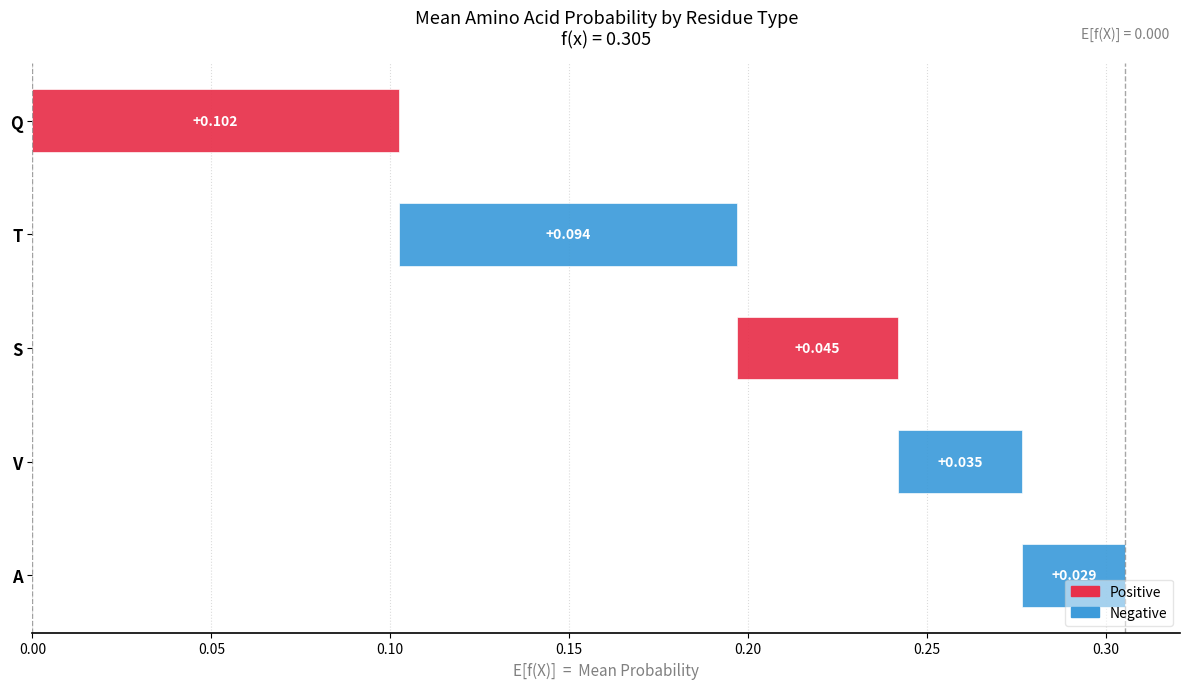

The value of A at K is -0.1. True or false?

False